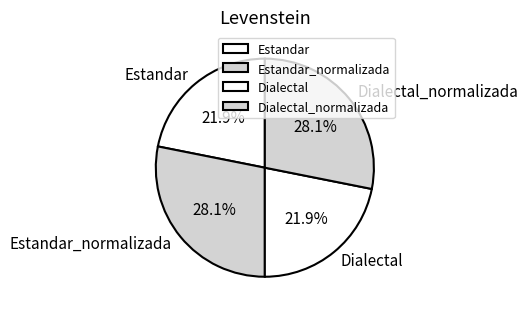

What portion of the pie excludes Dialectal?

78.1%